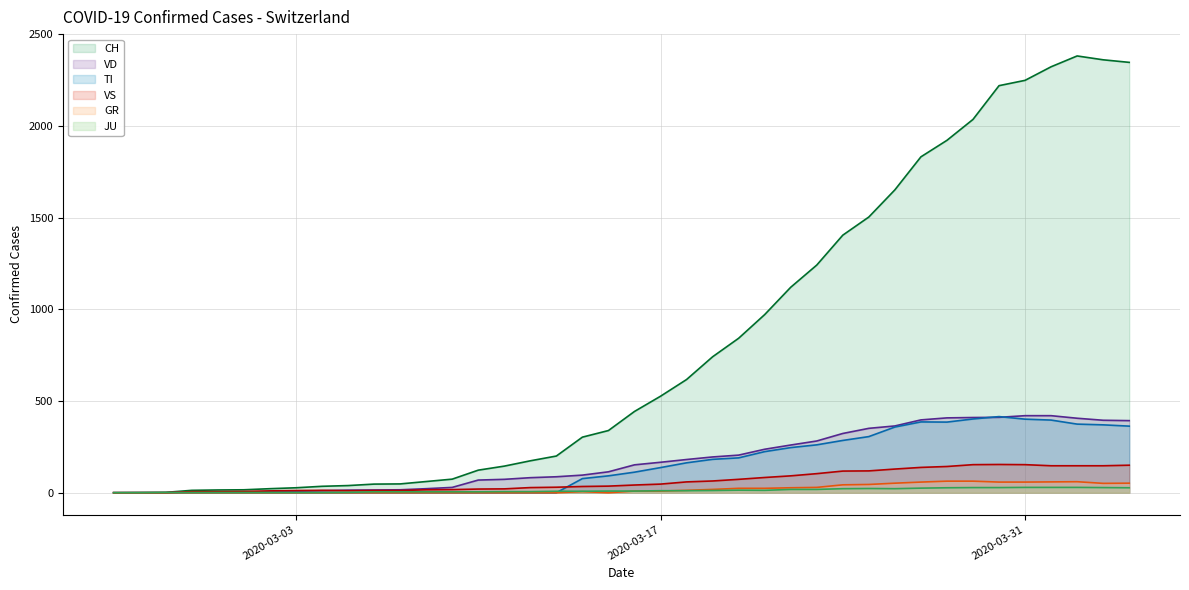

What is the highest value of the CH series?

2381